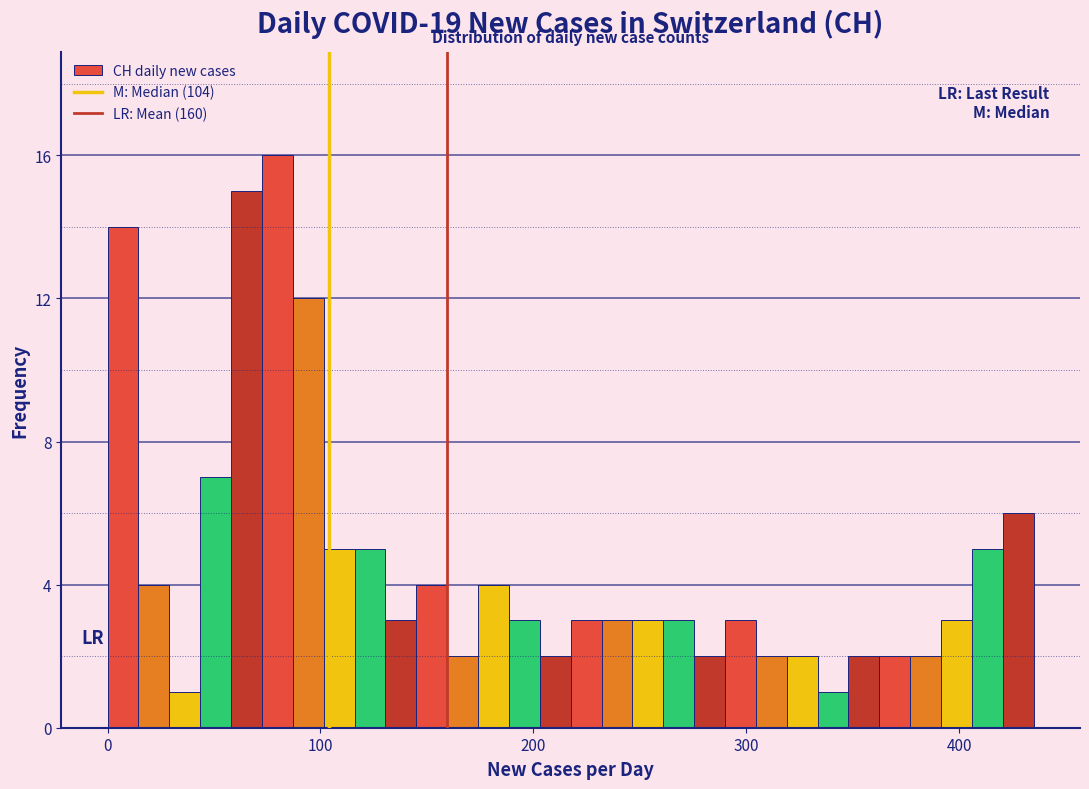

Read against the x-axis, roughly where is the centre of the tallest bar?

80